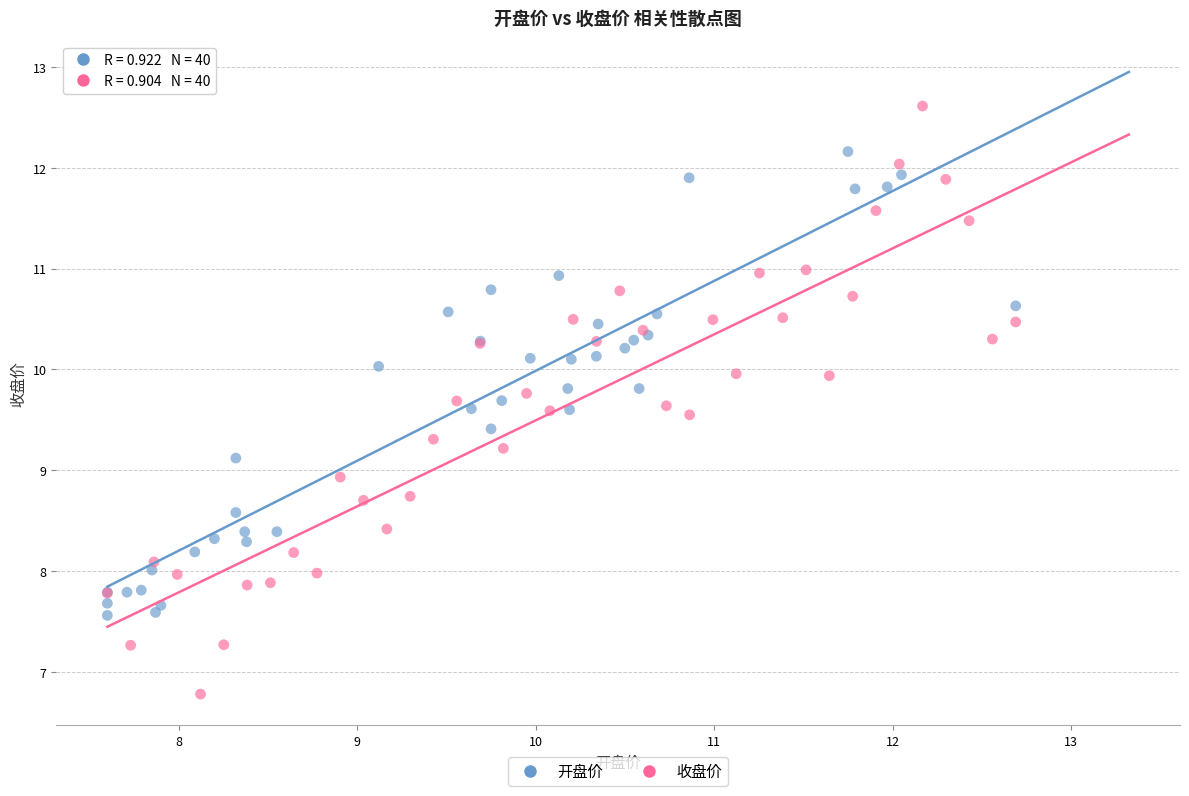

Which series has the largest Y range (max minus min)?

收盘价